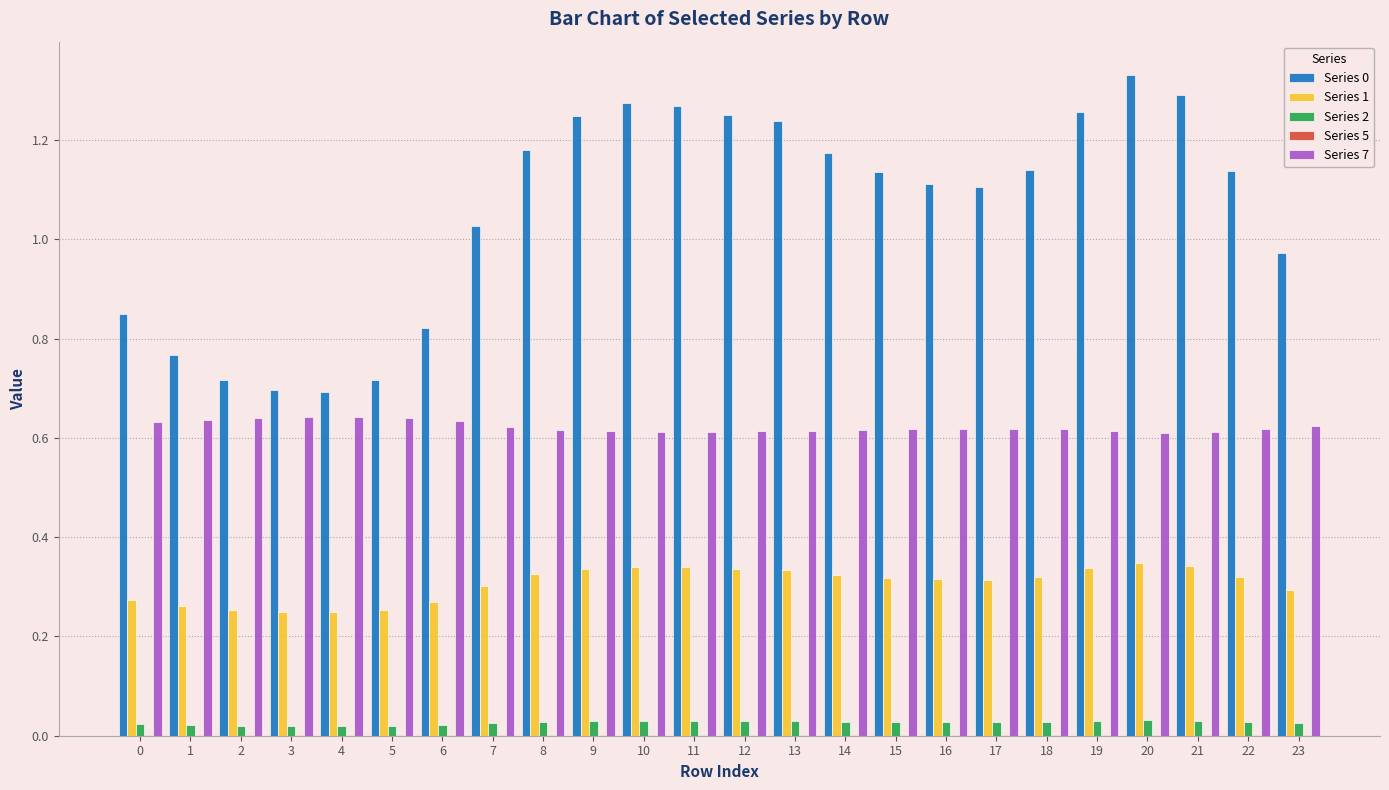

How many groups of bars are there?

24